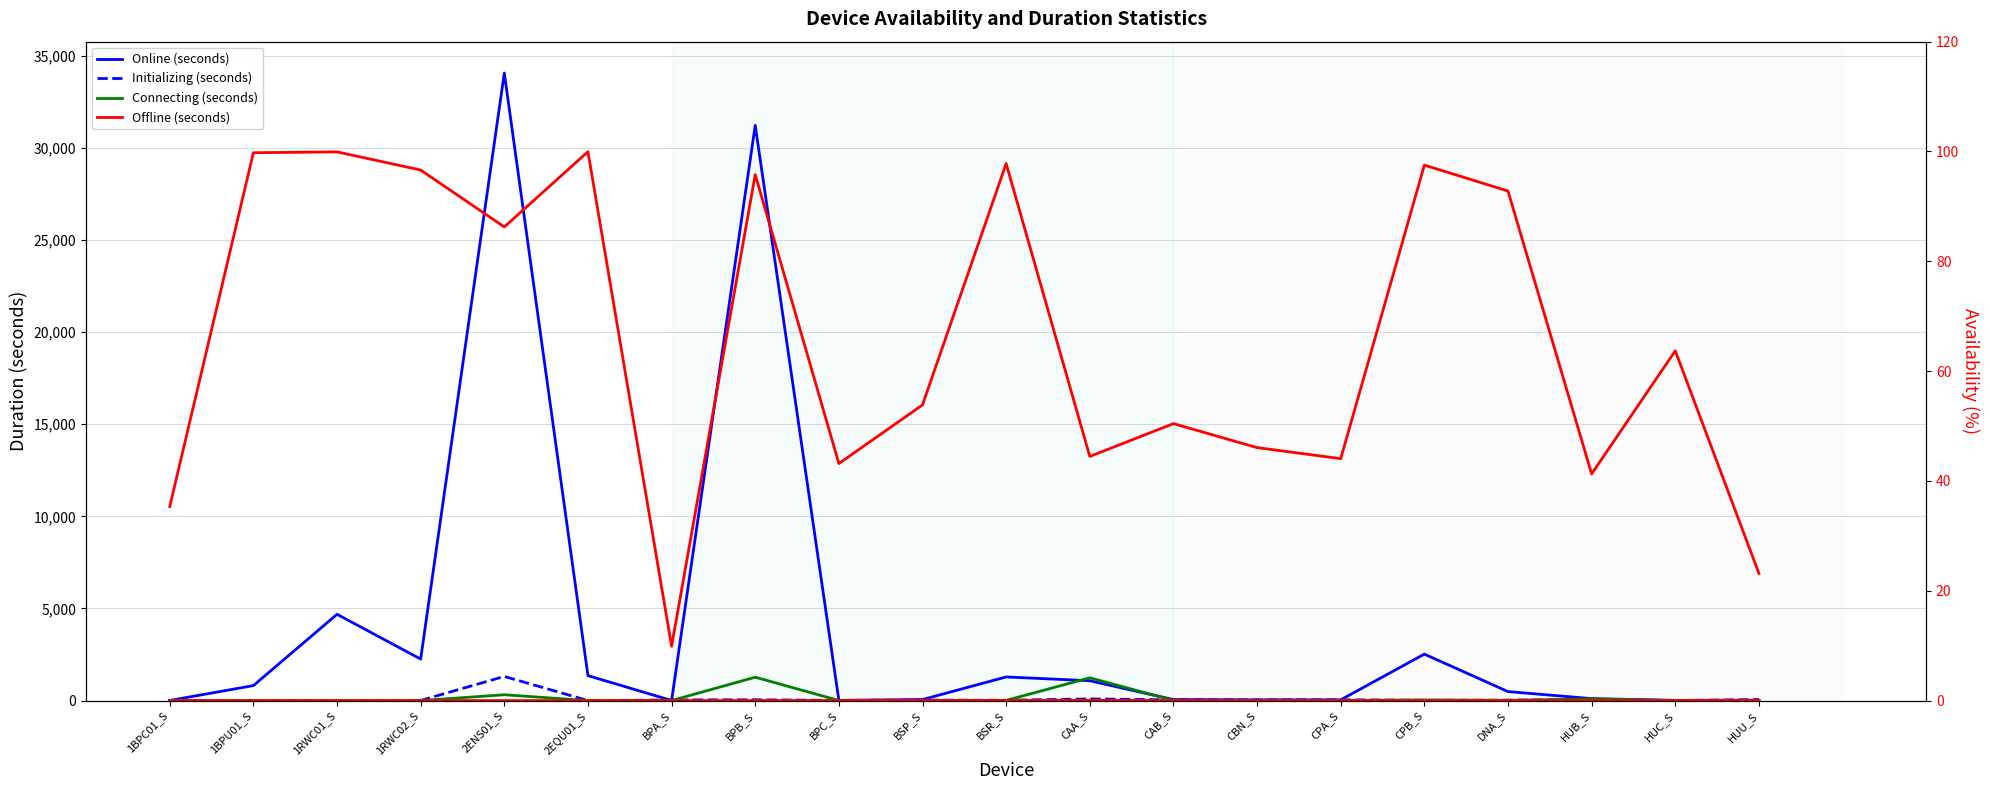

What is the value of the Initializing (seconds) point at the 12th from the left?

90.3